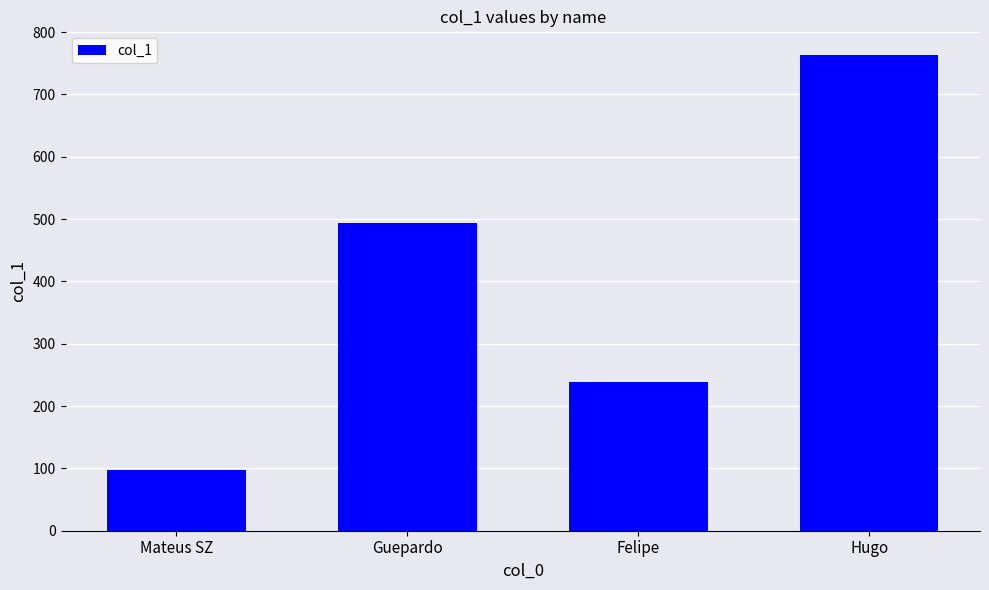

Which category has the highest value across all series?

Hugo